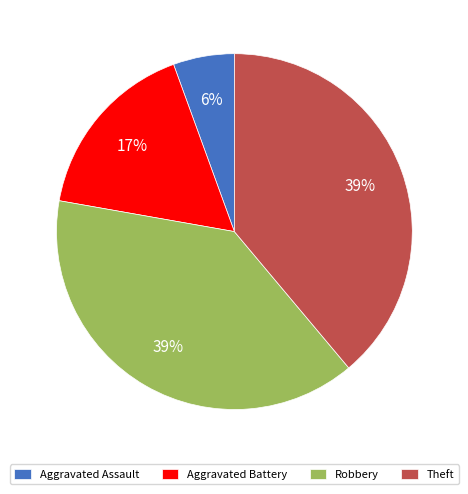

Is it true that Theft is 39% of the pie?

True